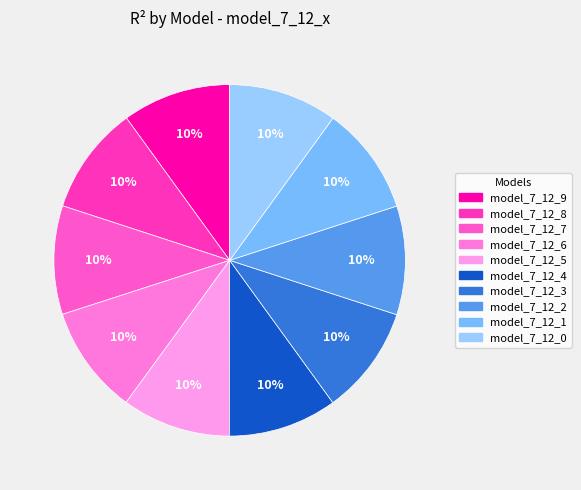

Which category has the biggest portion of the pie?

model_7_12_3